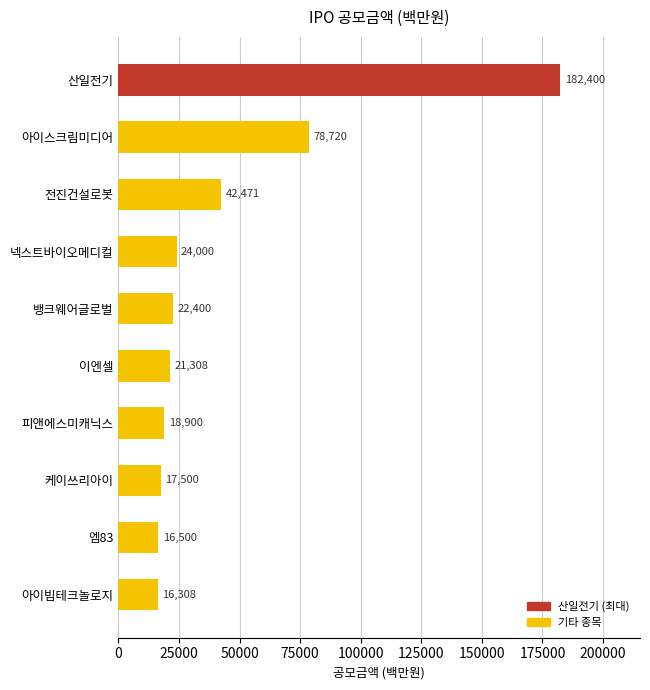

Reading top to bottom, transcribe all the data shown in this chart.

182400	78720	42471	24000	22400	21308	18900	17500	16500	16308